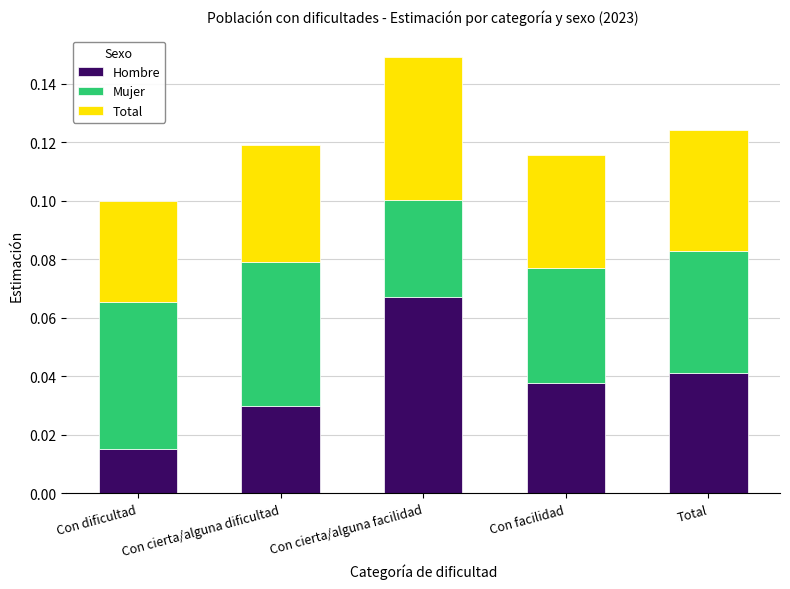

At which category is the sum across all series the highest?

Con cierta/alguna facilidad